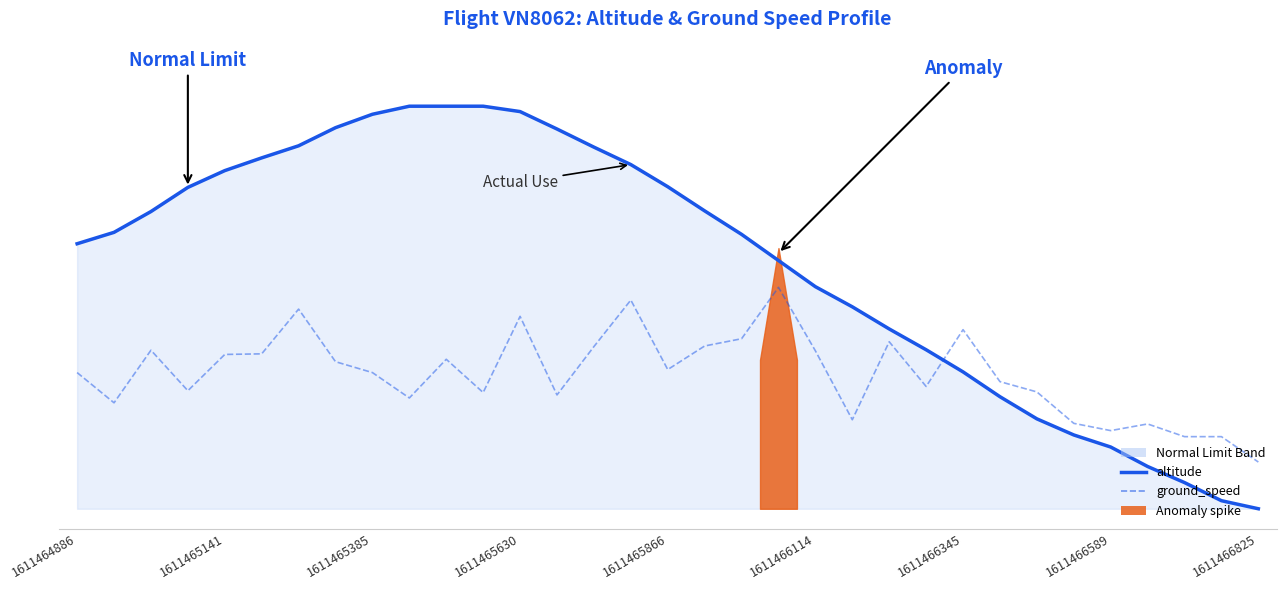

How many lines are shown in the chart?

2